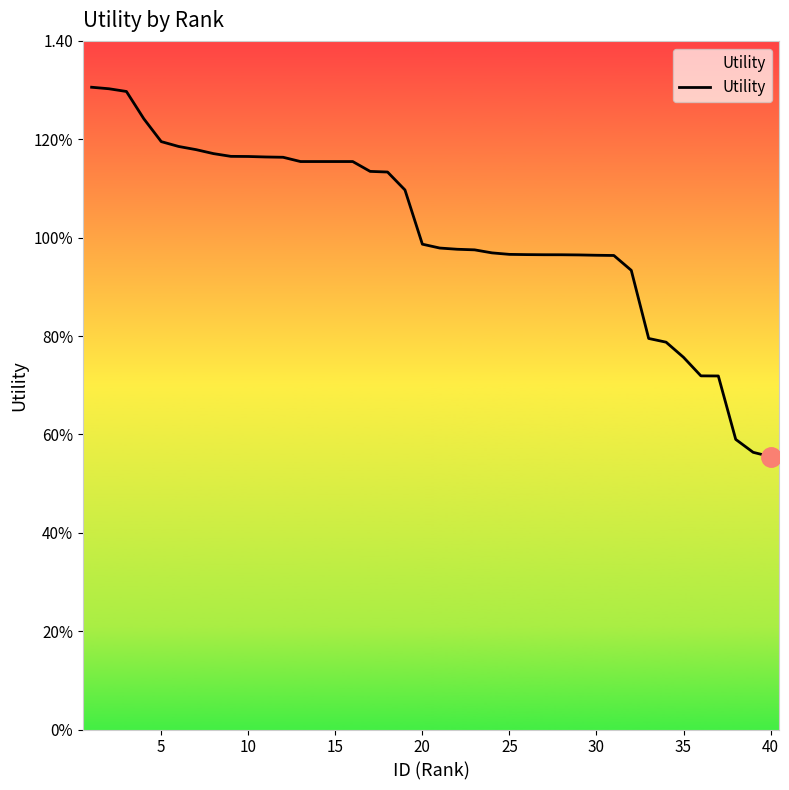

Is this an area chart (filled region under the line)?

Yes